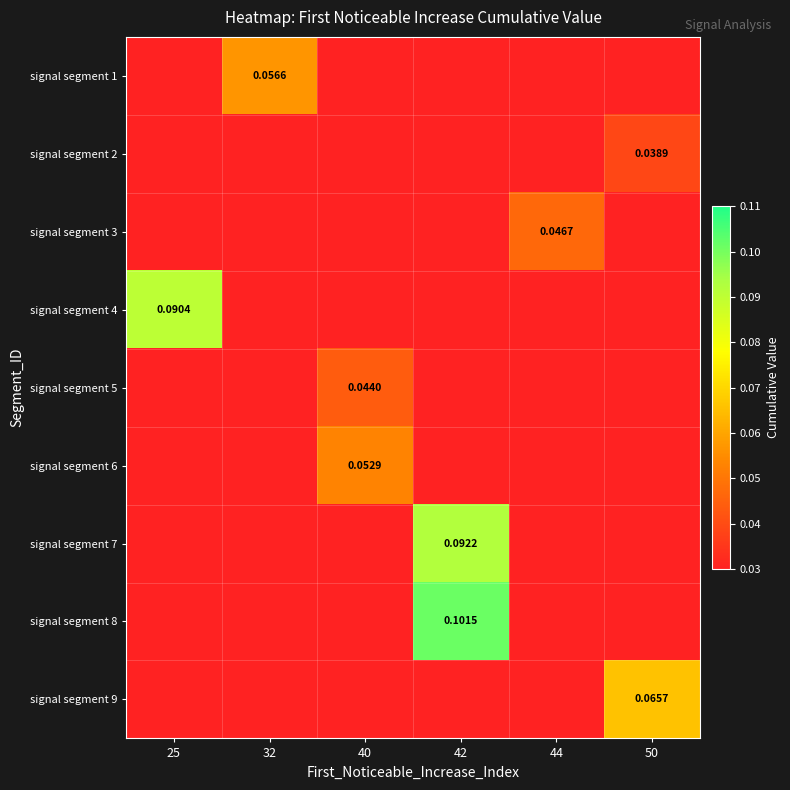

Between 42 and 32, which is larger?

32